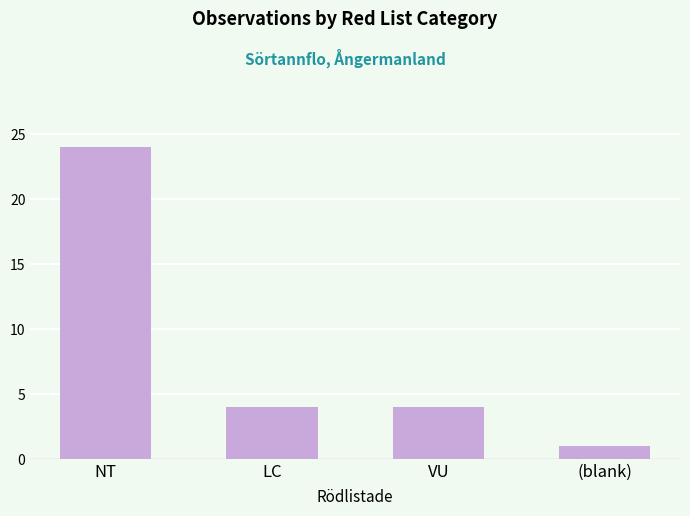

At which label does the data first exceed 4?

NT